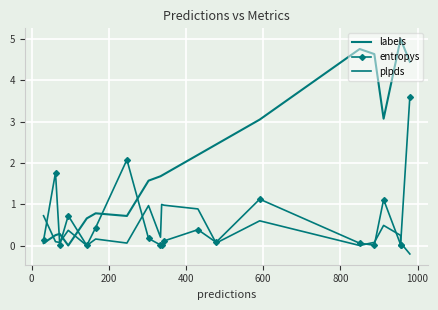

Which series has the widest spread of values?

labels